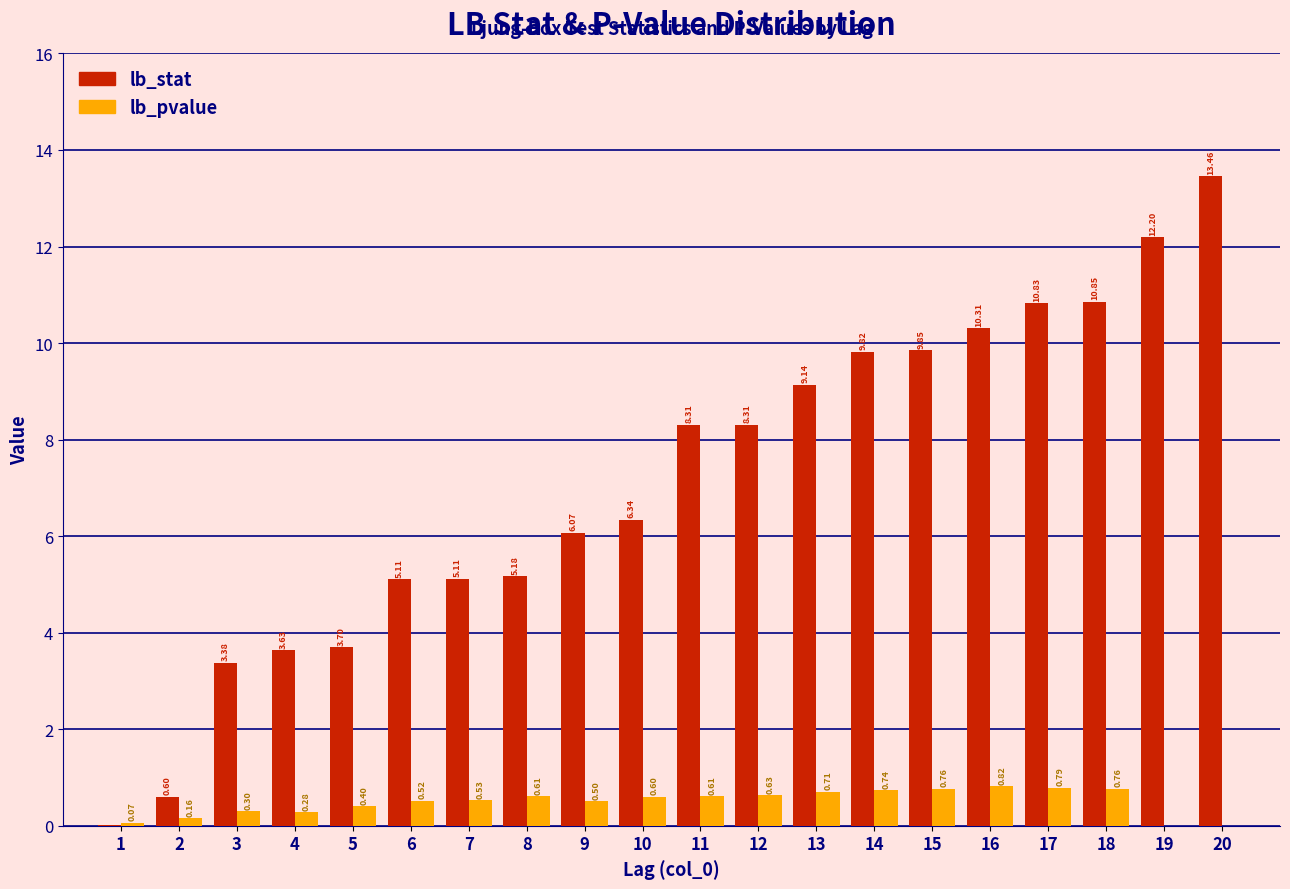

What is the total value across all series at 16?

11.1